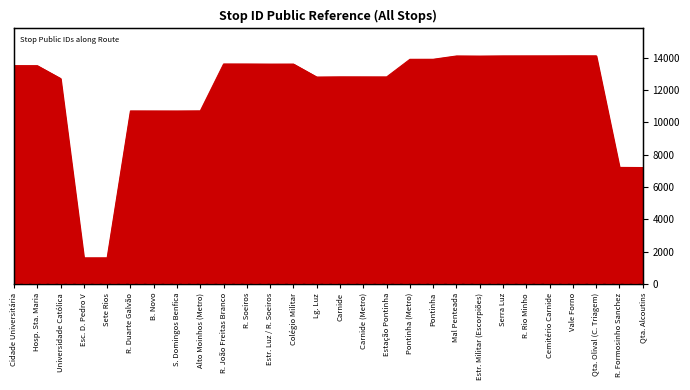

Reading left to right, transcribe all the data shown in this chart.

13511	13508	12713	1608	1609	10706	10704	10702	10710	13614	13612	13606	13608	12804	12816	12814	12812	13904	13906	14110	14102	14113	14114	14115	14119	14117	7210	7201